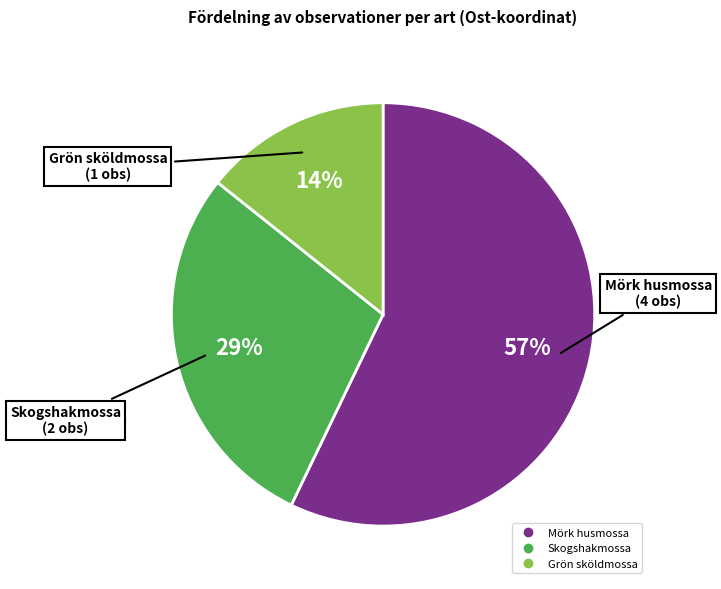

To the nearest percent, what is the difference between the largest and smallest slice percentages?

43%